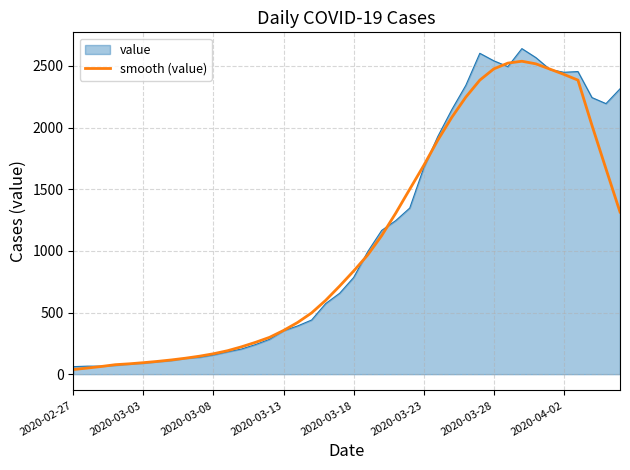

What is the greatest value displayed?

2640.0